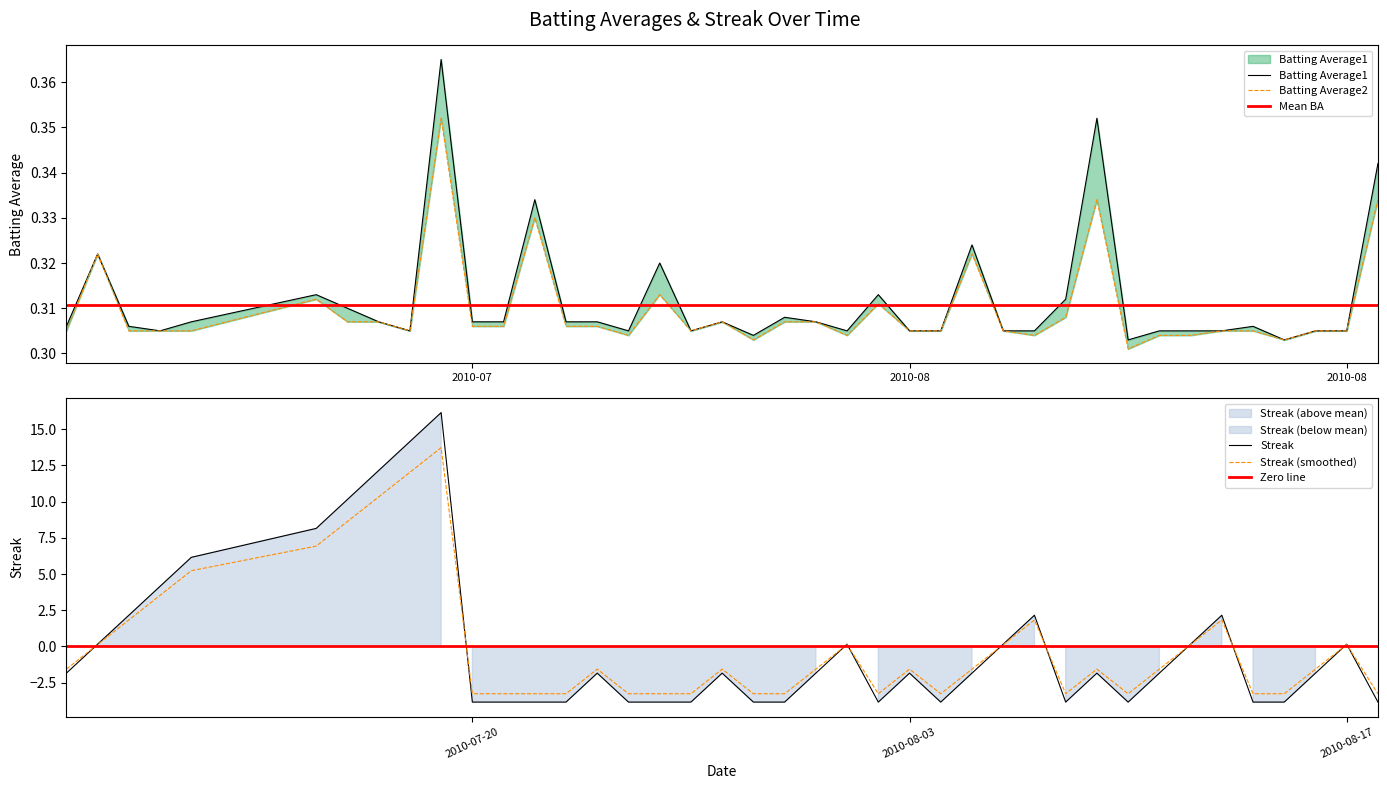

How many series are shown in this chart?

3